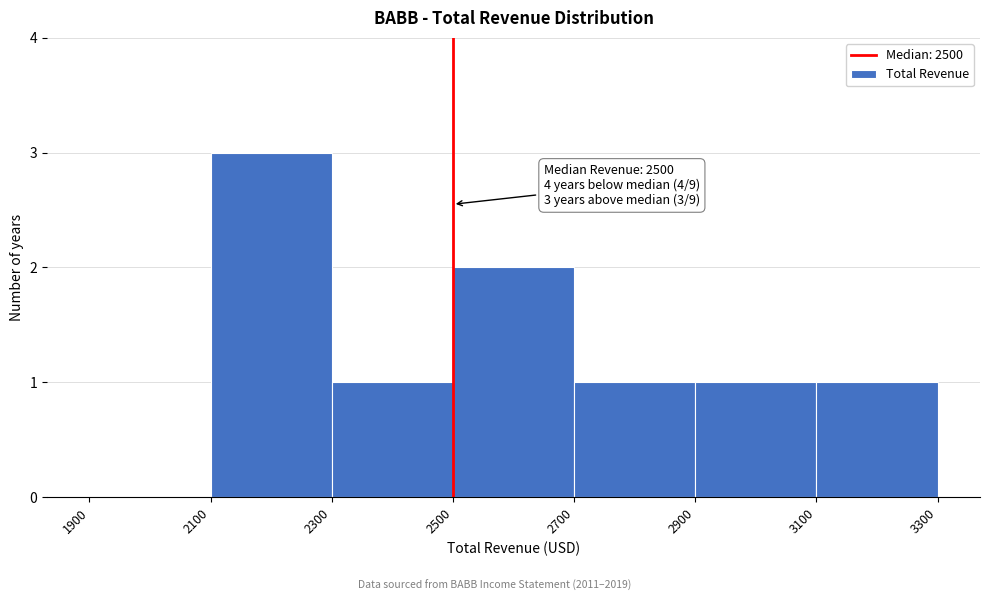

Over which range of the x-axis is the bar tallest?

2100 to 2300